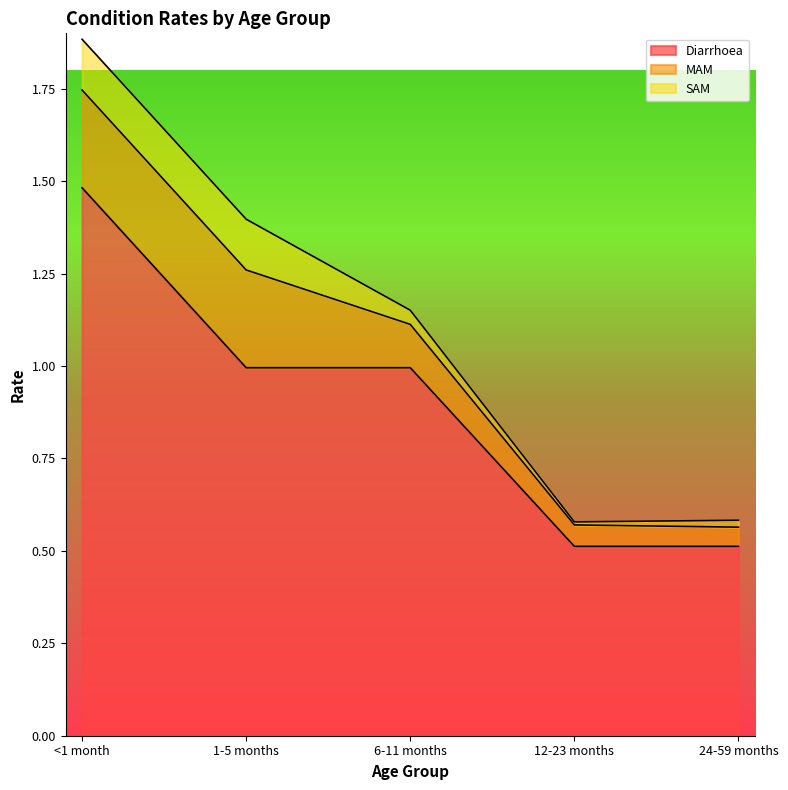

What is the value of the SAM point at the 2nd from the left?

0.1